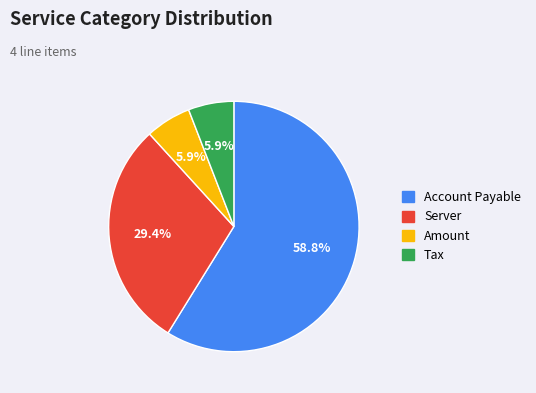

Is Account Payable the majority of the pie?

Yes